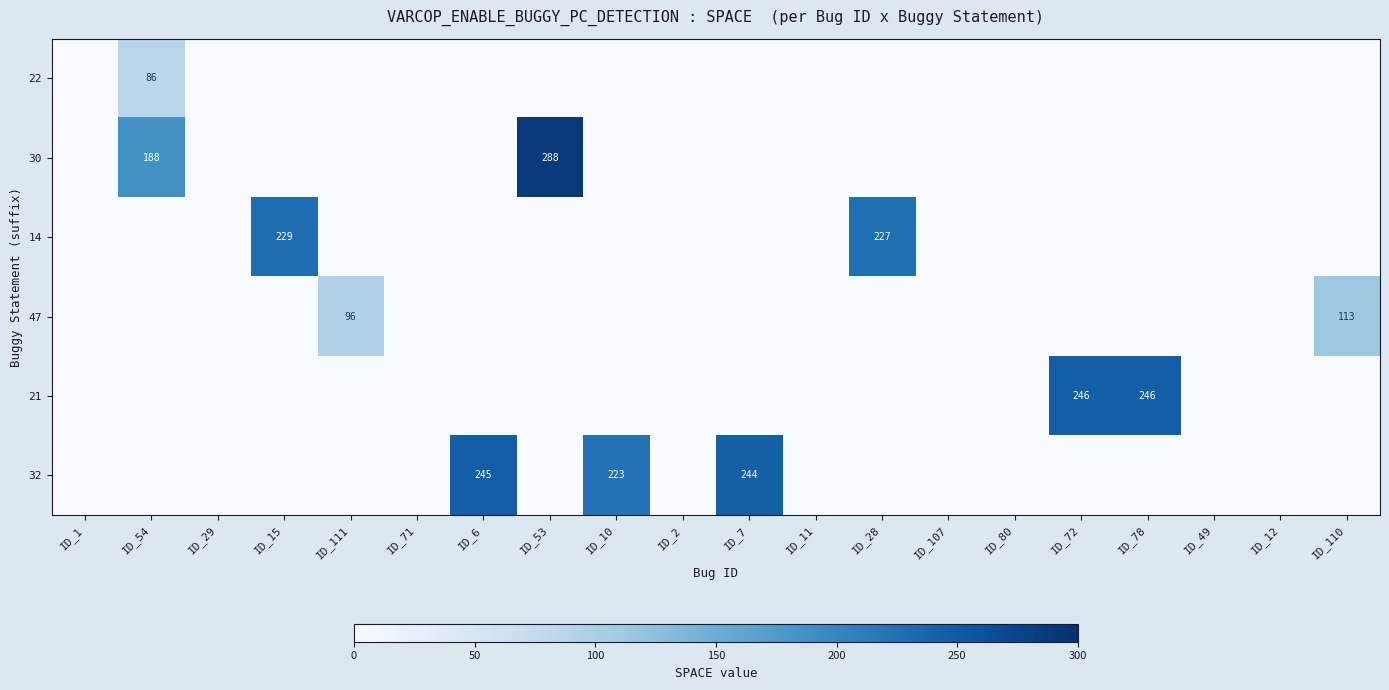

The value of 47 at ID_111 is 96. True or false?

True